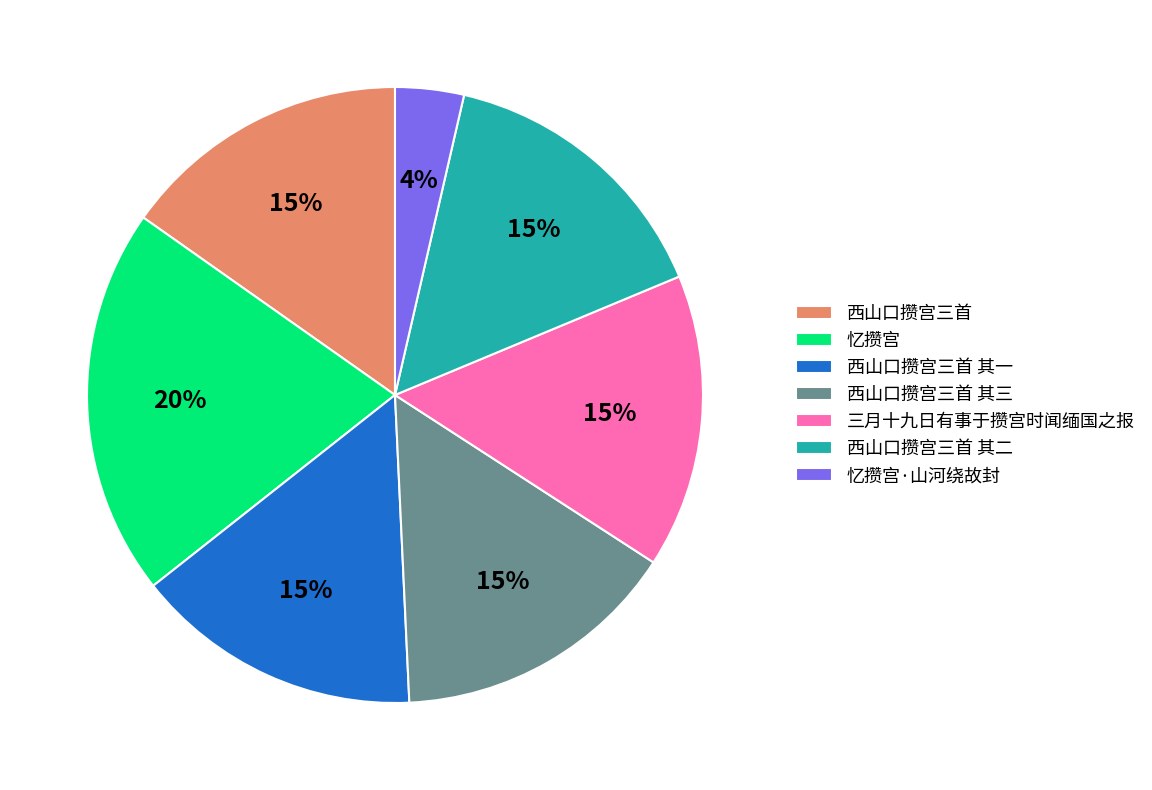

Between 忆攒宫·山河绕故封 and 西山口攒宫三首 其三, which is larger?

西山口攒宫三首 其三